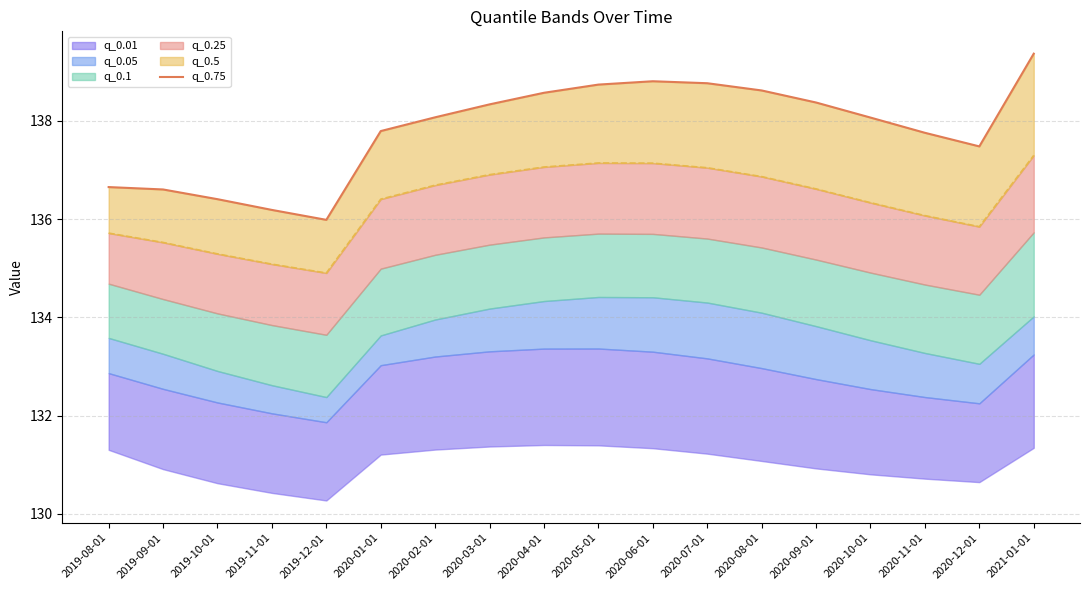

What is the value of the 1st point from the left?

136.7